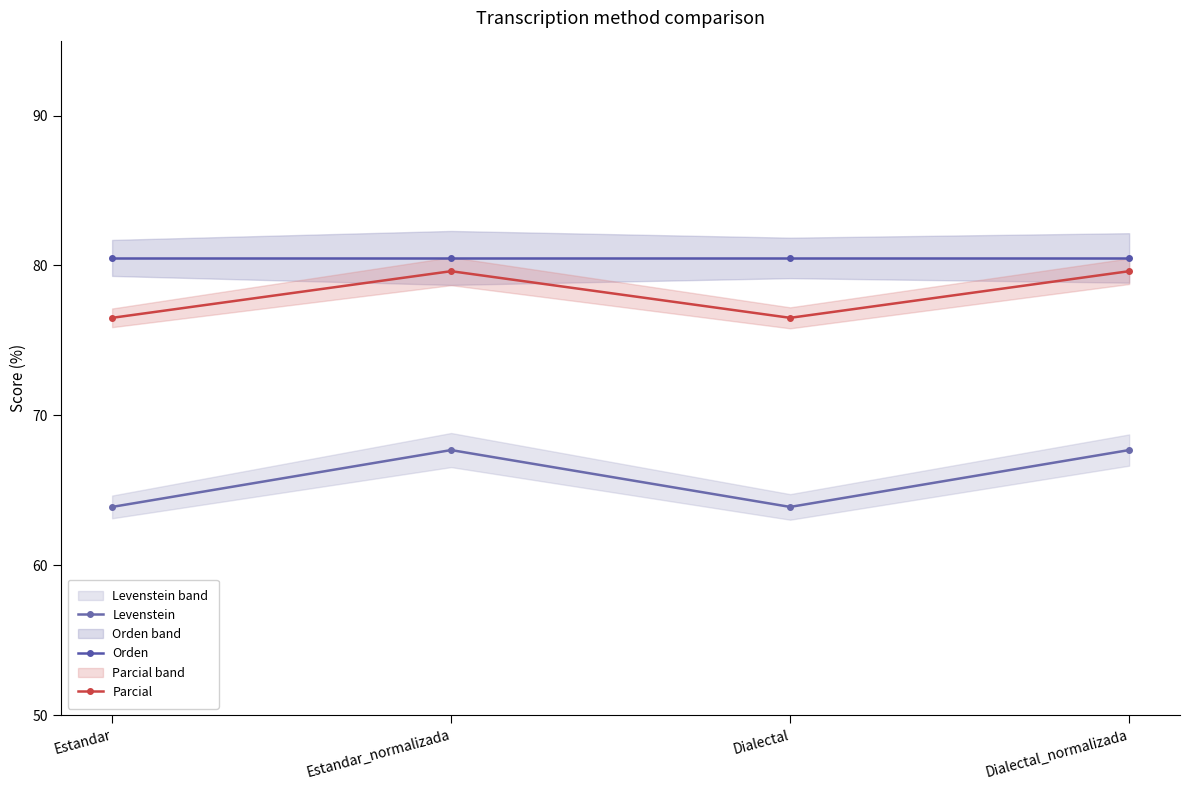

Which series has the largest range (max minus min)?

Levenstein